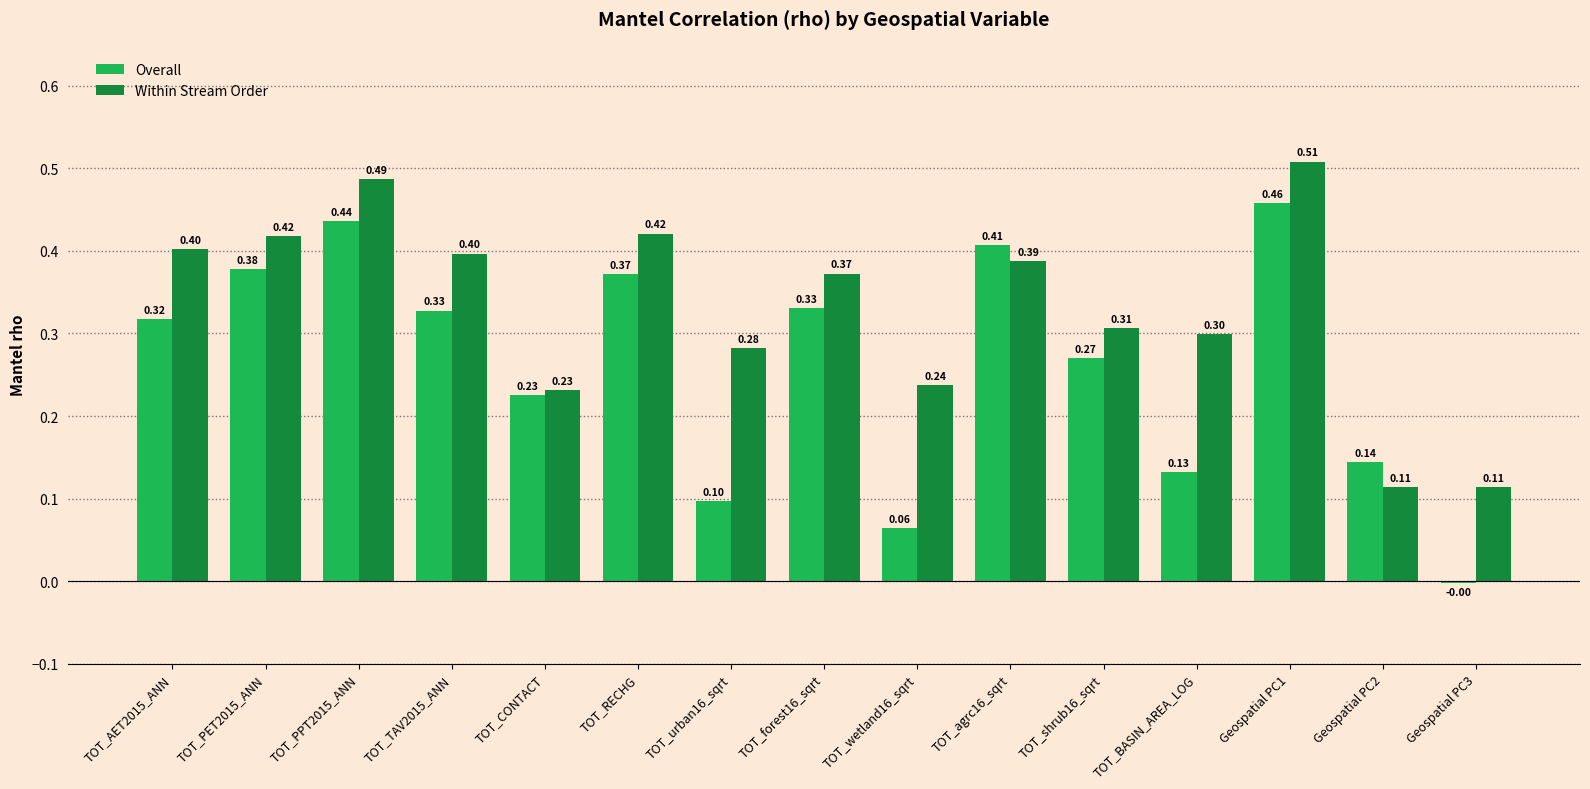

What is the sum of the Overall values at TOT_PET2015_ANN and TOT_agrc16_sqrt?

0.8